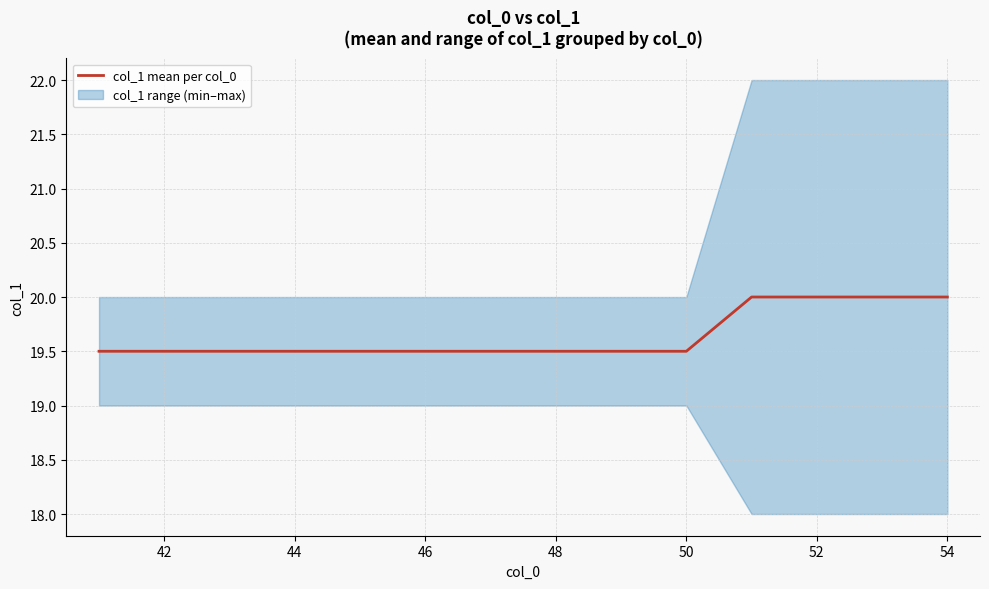

The value of col_1 mean per col_0 at 46 is 9.8. True or false?

False